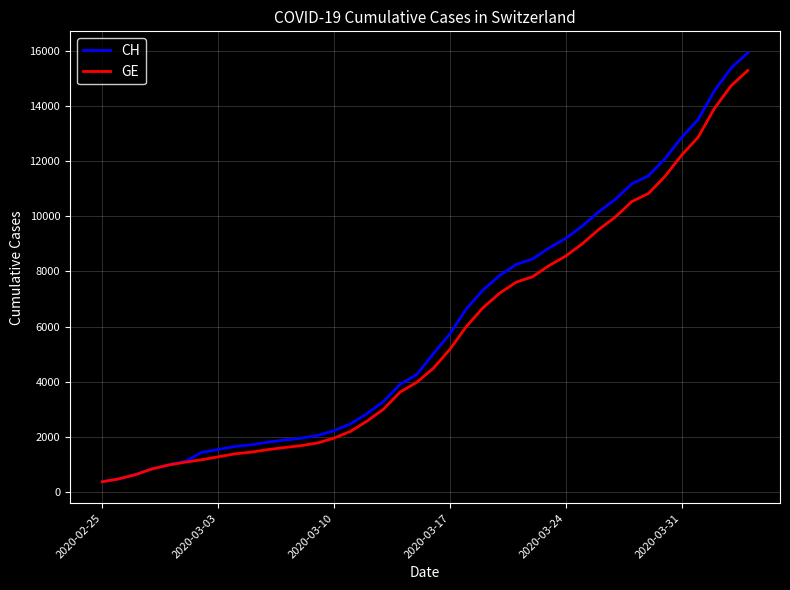

What is the smallest value displayed?

375